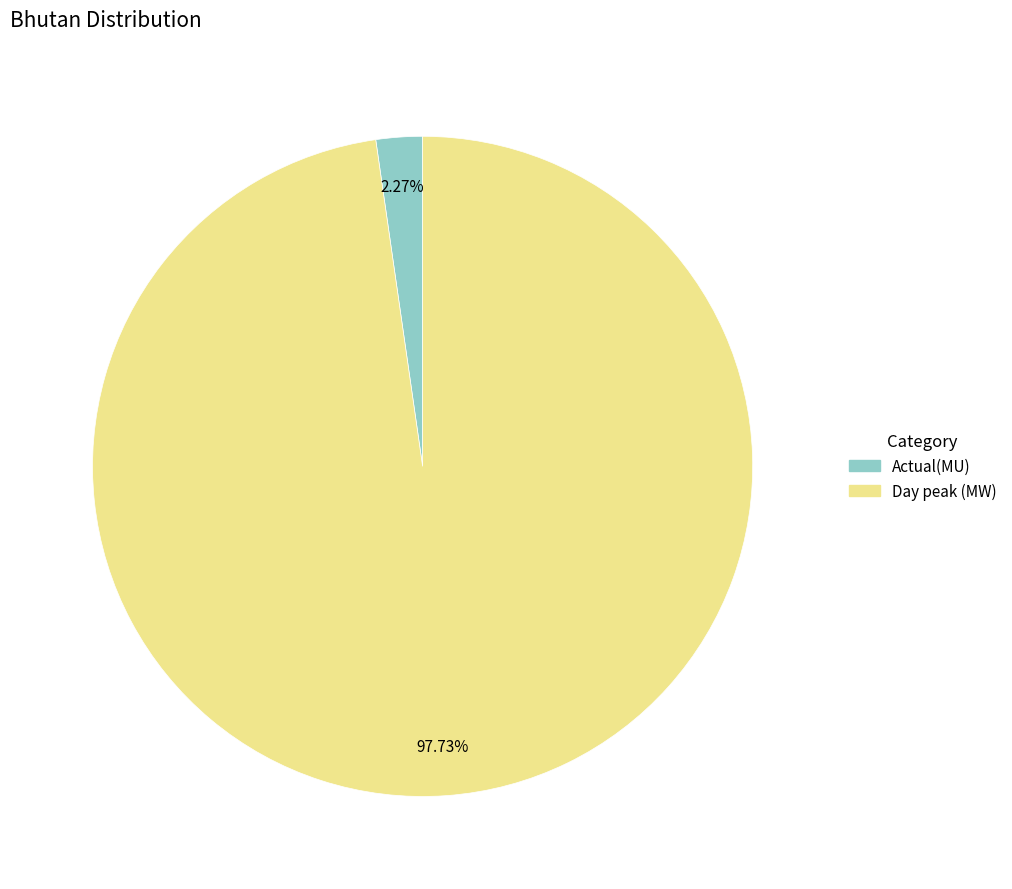

What percentage is the Actual(MU) slice, to the nearest percent?

2%